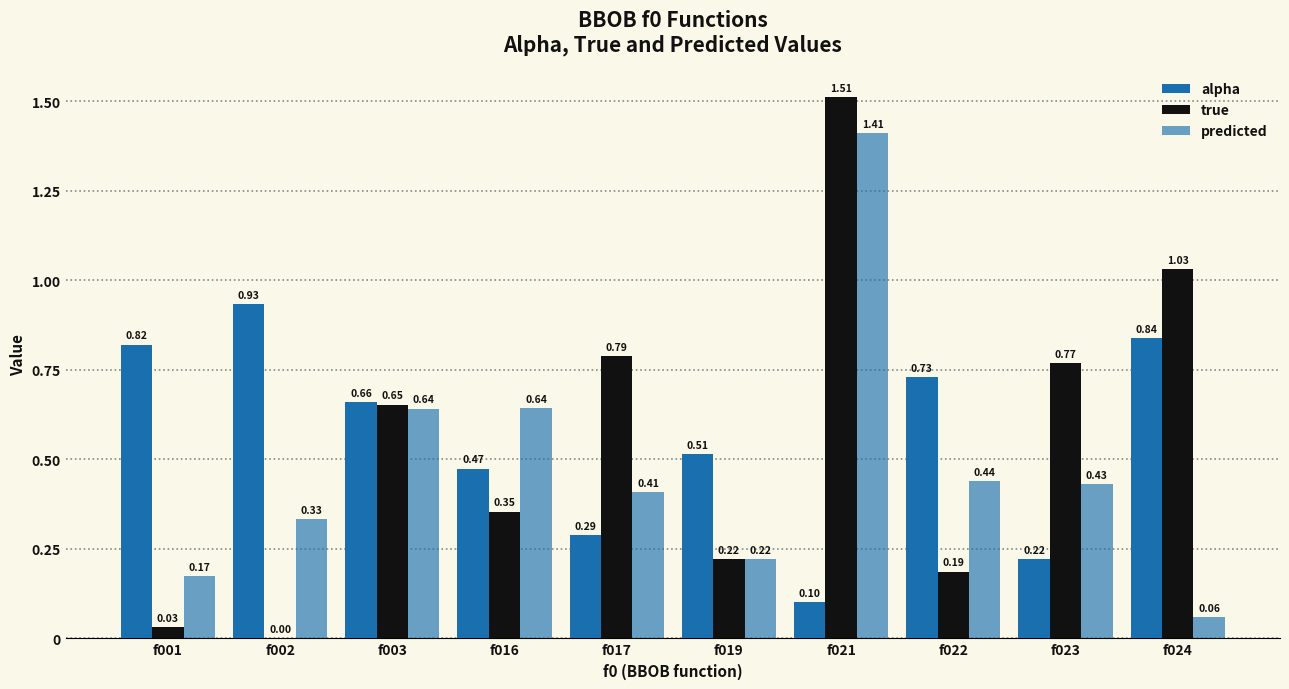

Which series has the largest total across all categories?

alpha